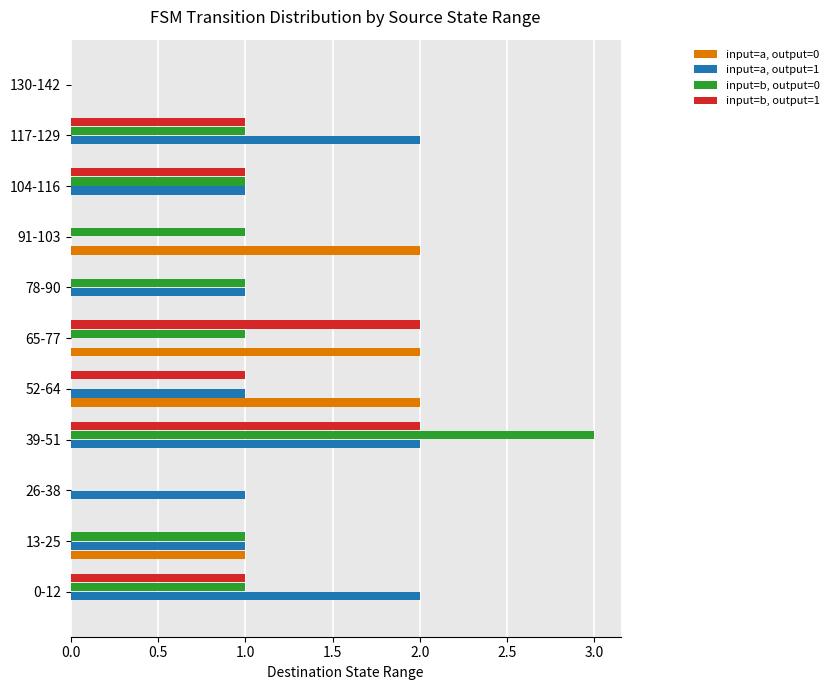

Which label corresponds to the largest value in the chart?

39-51